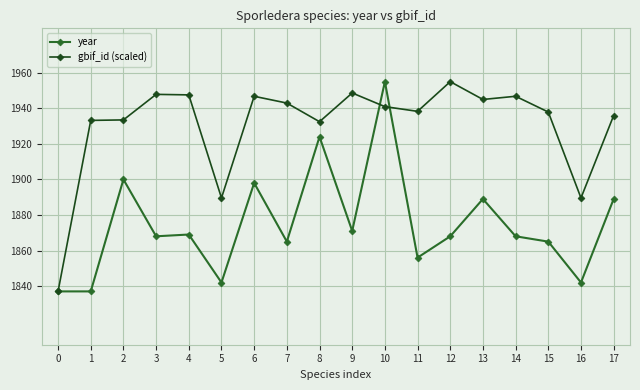

Between 4 and 11, which series saw the biggest shift?

year